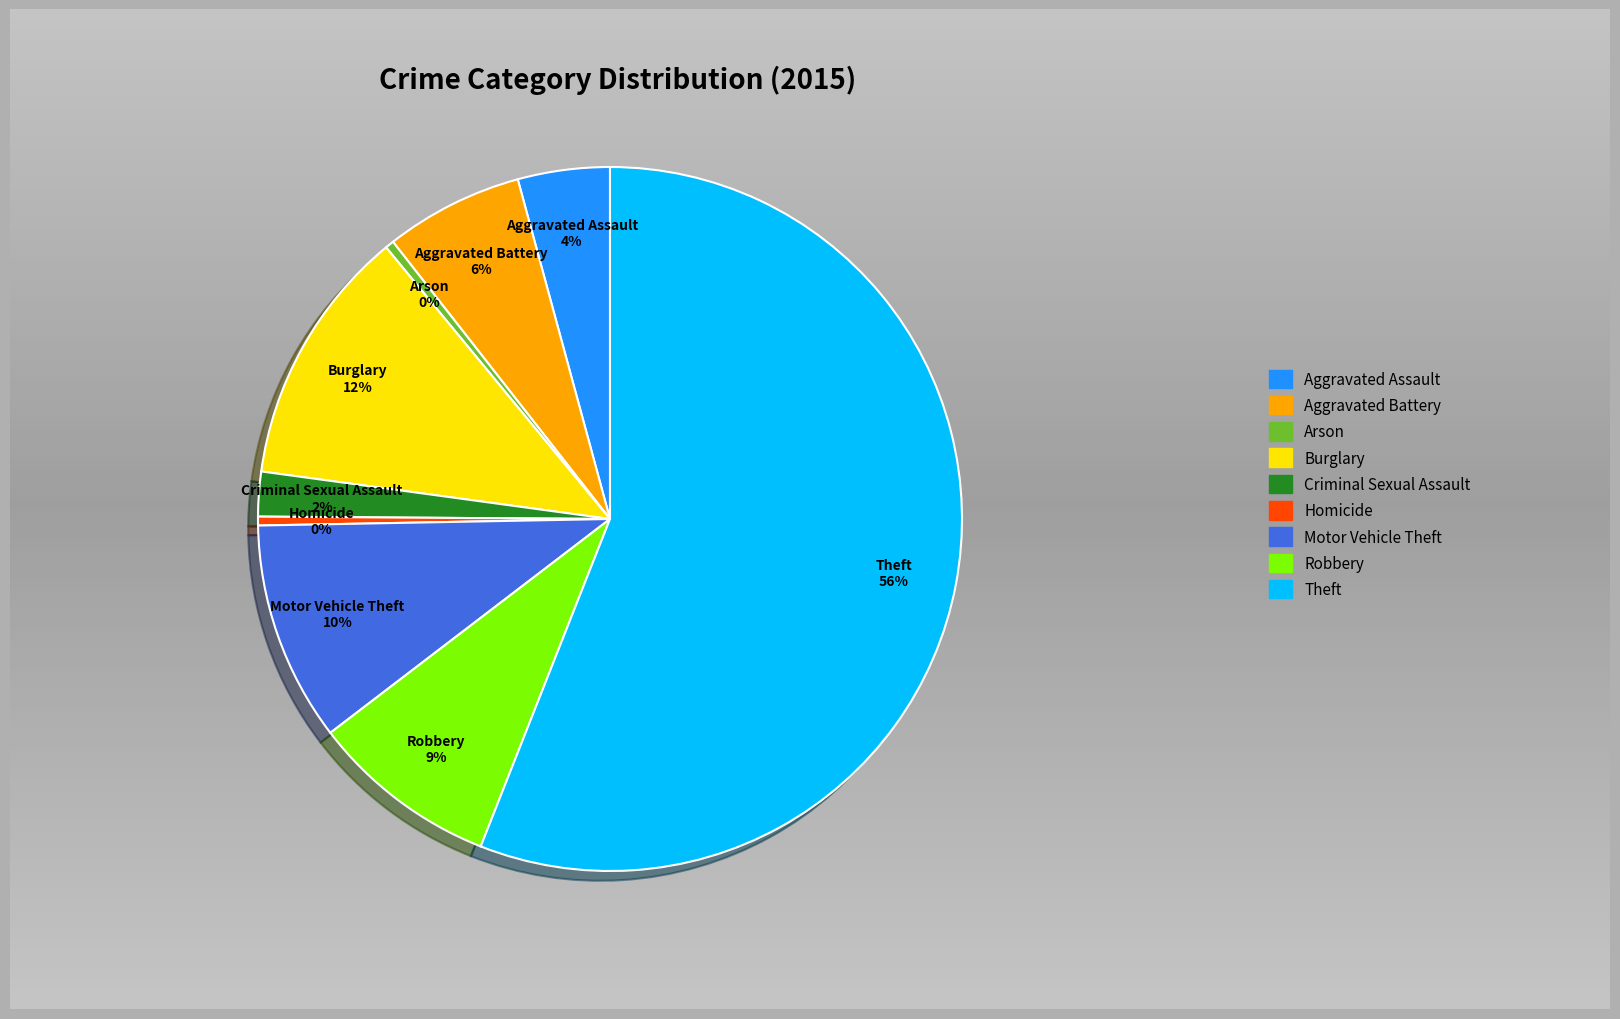

How many slices are in this pie chart?

9